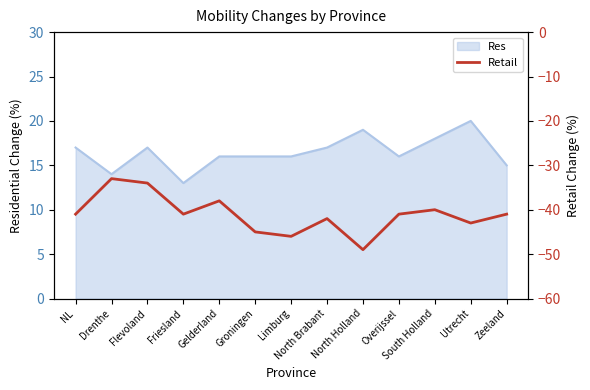

What is the value of the 10th point from the left?

-41